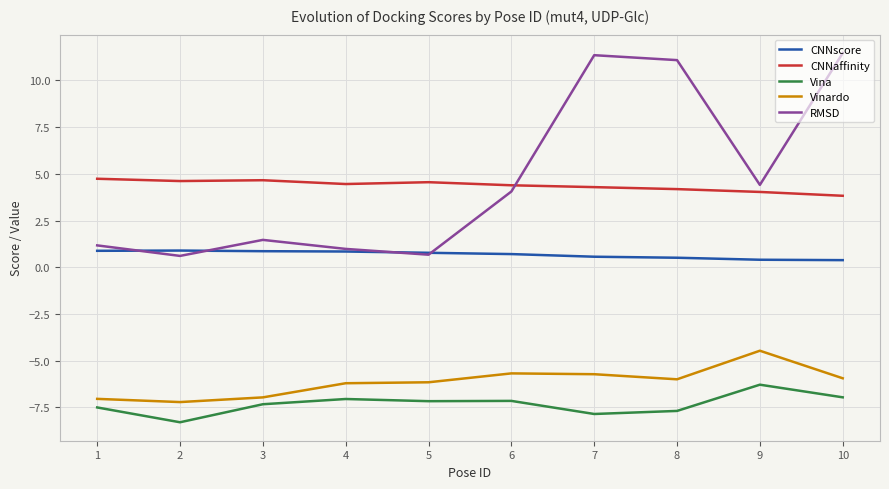

At which label does CNNaffinity first exceed 4?

1